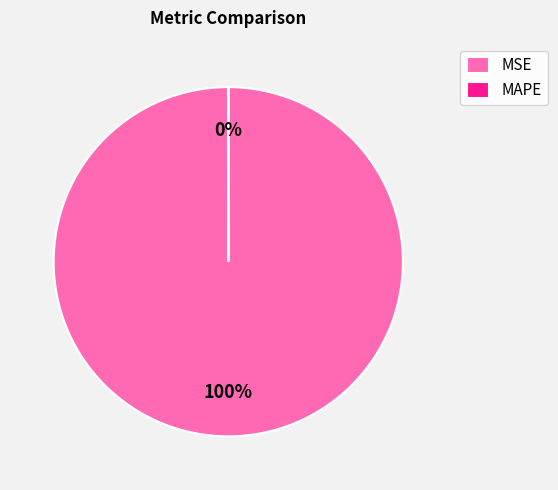

What is the largest slice in the pie chart?

MSE